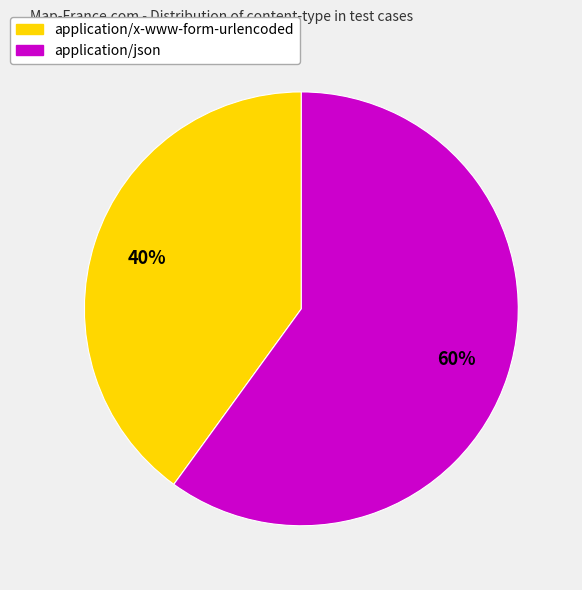

How many slices are in this pie chart?

2